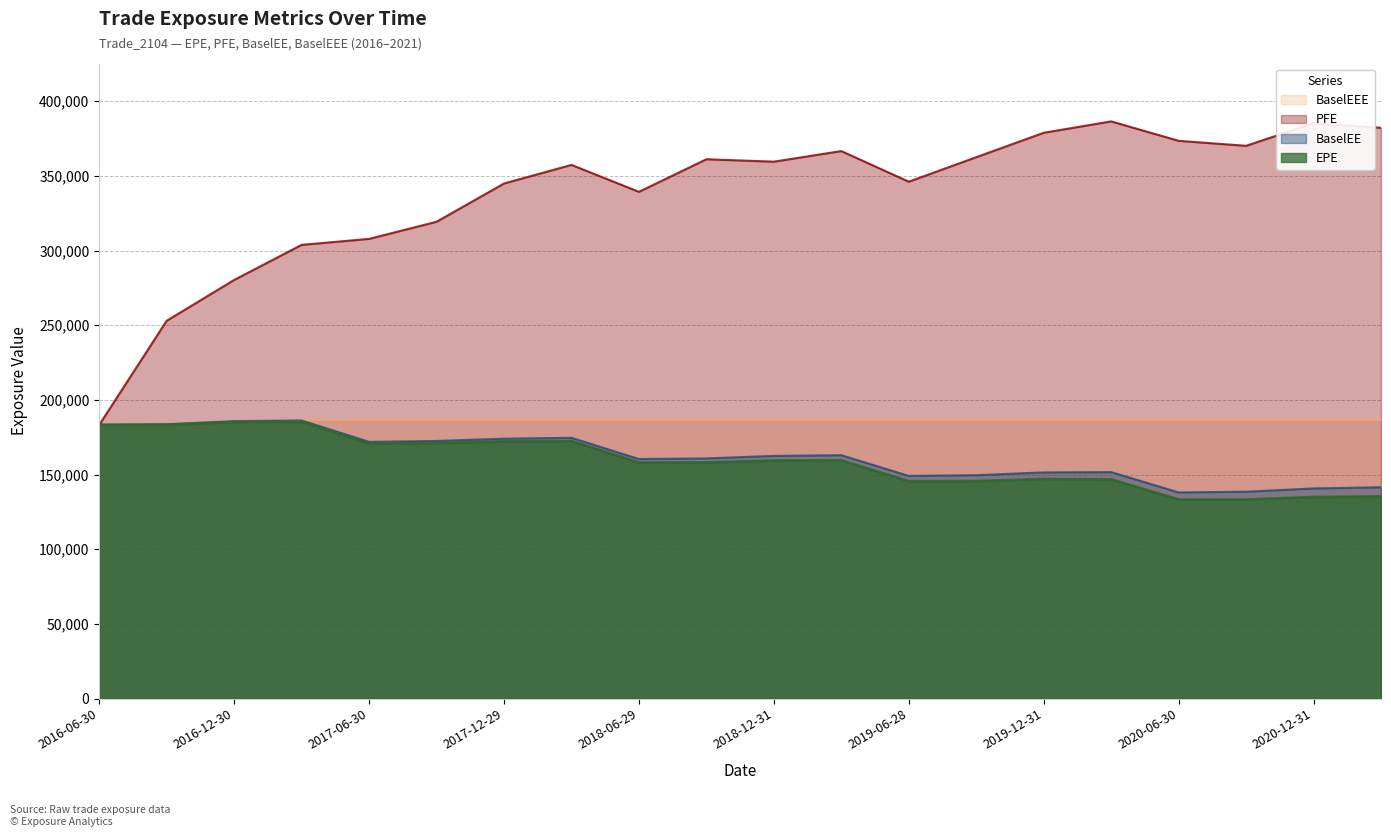

True or false: EPE and PFE intersect in this chart.

False